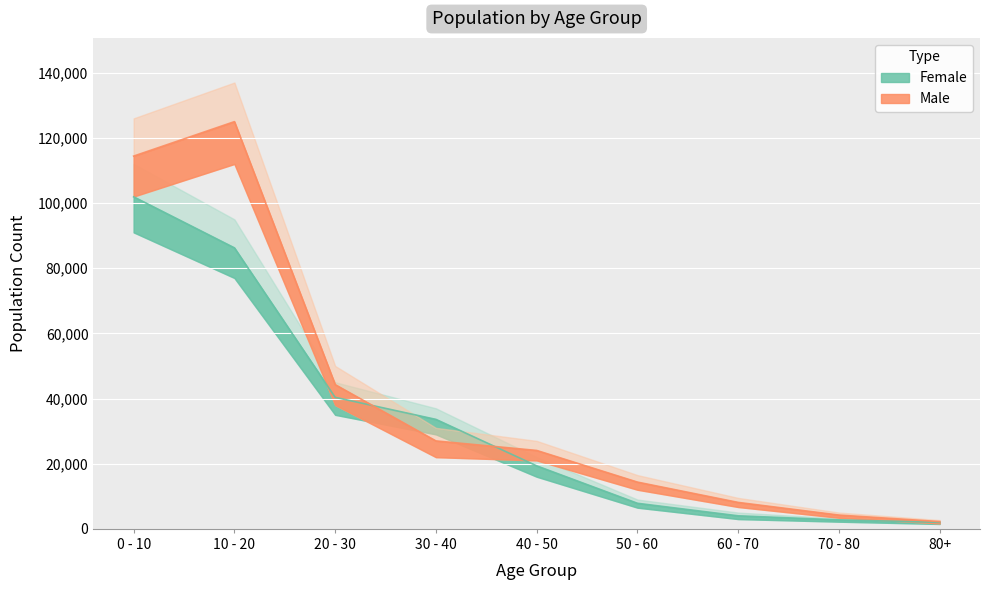

Reading left to right, list all the values displayed in this chart.

Female: 0 - 10=101919	10 - 20=86255	20 - 30=40368	30 - 40=33605	40 - 50=19343	50 - 60=7851	60 - 70=4005	70 - 80=2759	80+=1996
Male: 0 - 10=114418	10 - 20=124991	20 - 30=44268	30 - 40=26992	40 - 50=24068	50 - 60=14352	60 - 70=8116	70 - 80=4233	80+=2230